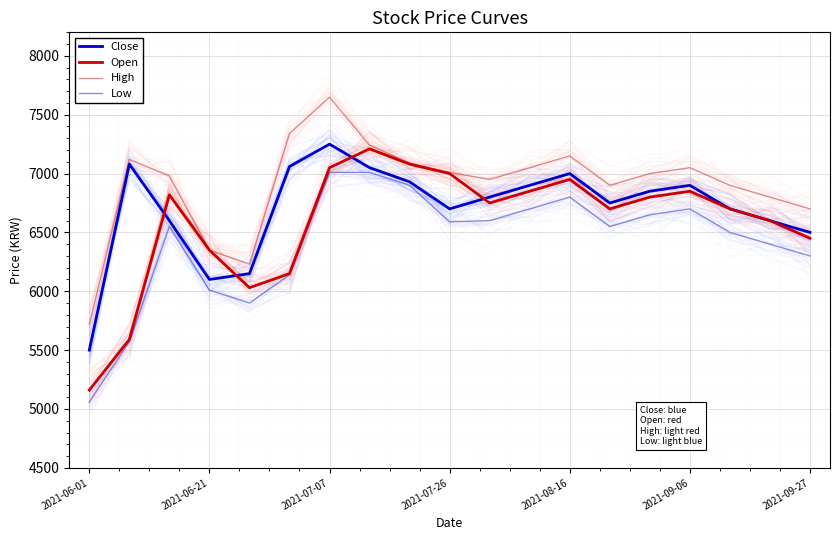

At which label does Open reach its minimum?

2021-06-01